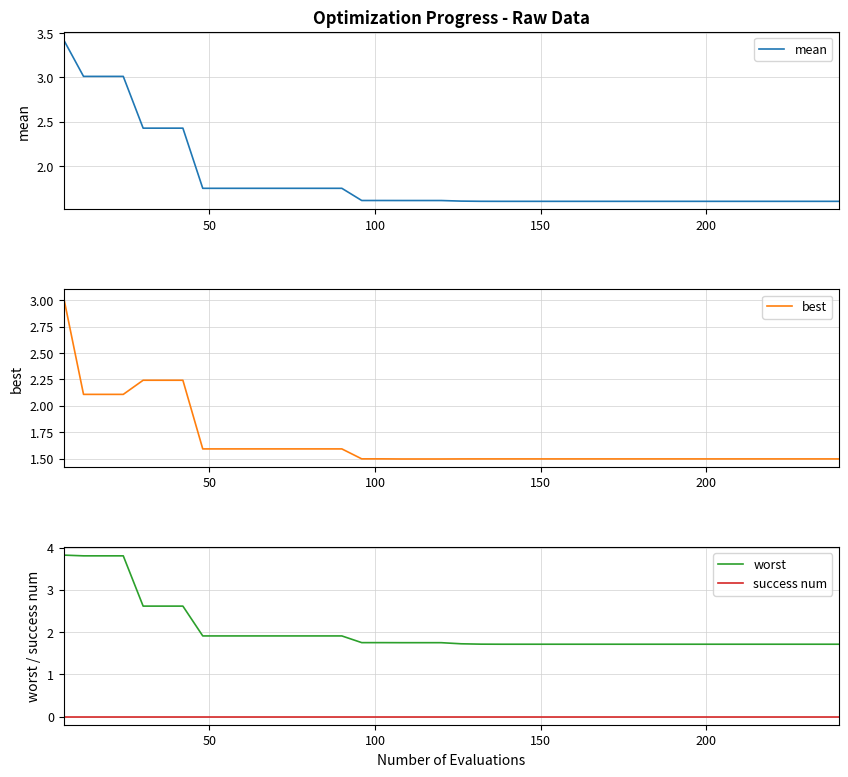

True or false: worst and success num cross at least once.

False